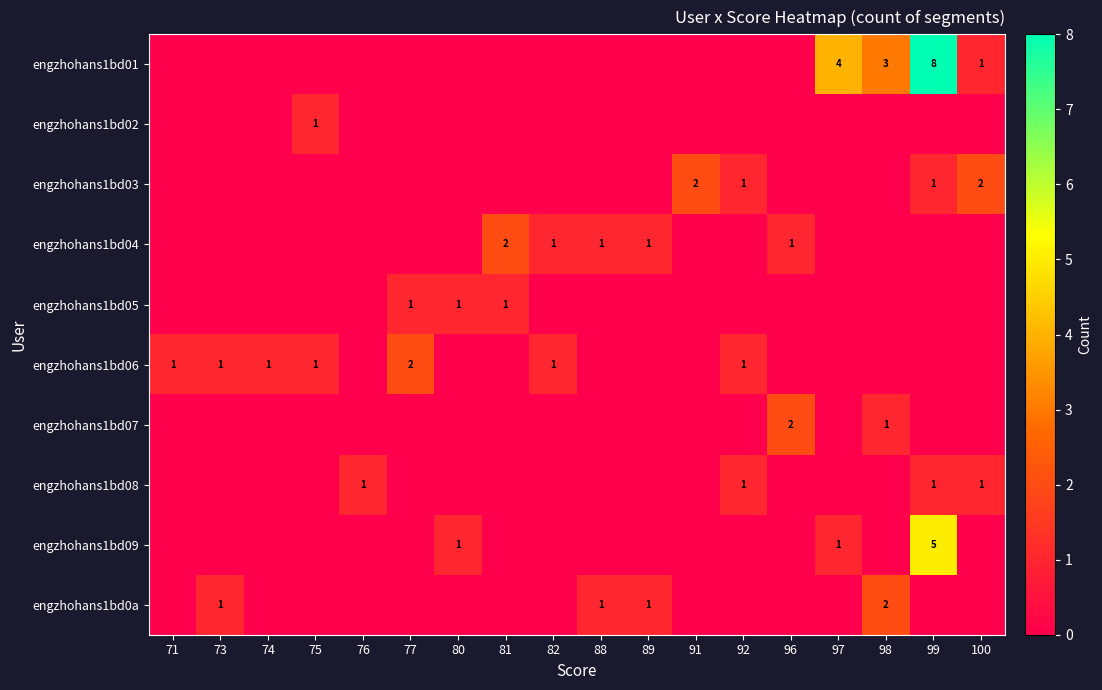

What is the difference between the highest and lowest values at 99?

8